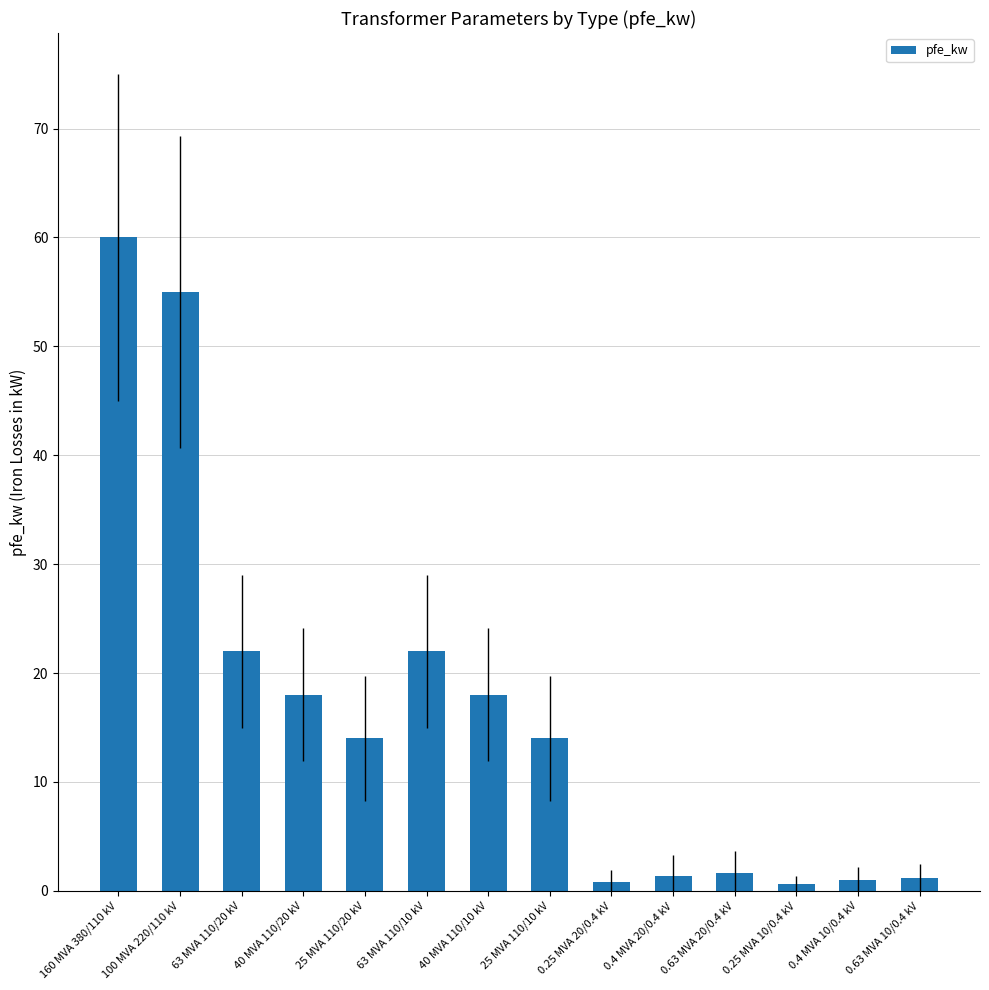

Which category has the highest value across all series?

160 MVA 380/110 kV